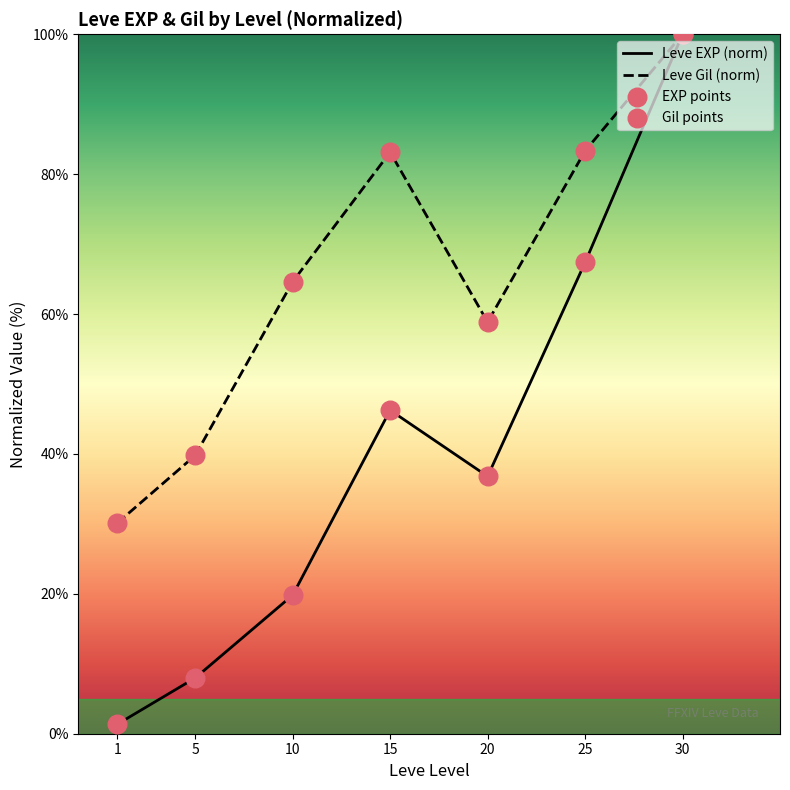

Which series has the largest Y range (max minus min)?

Leve EXP (norm)